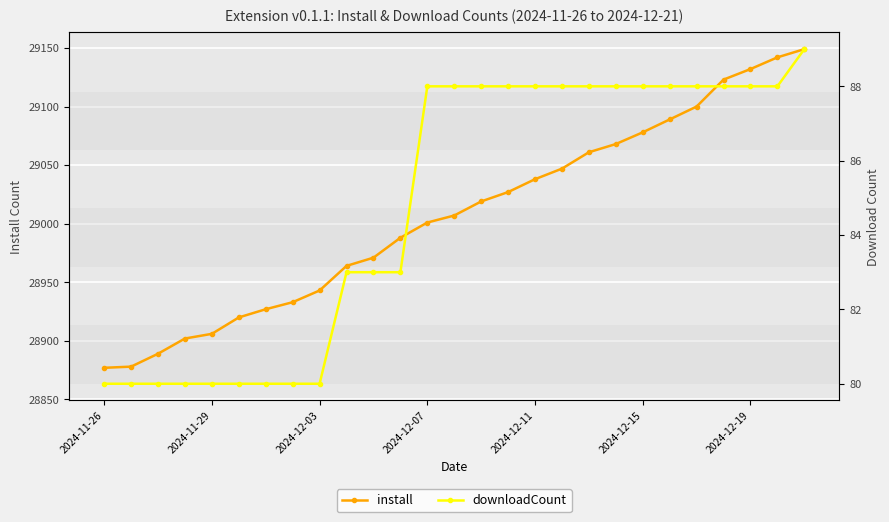

What are all the series names shown in the legend?

install, downloadCount